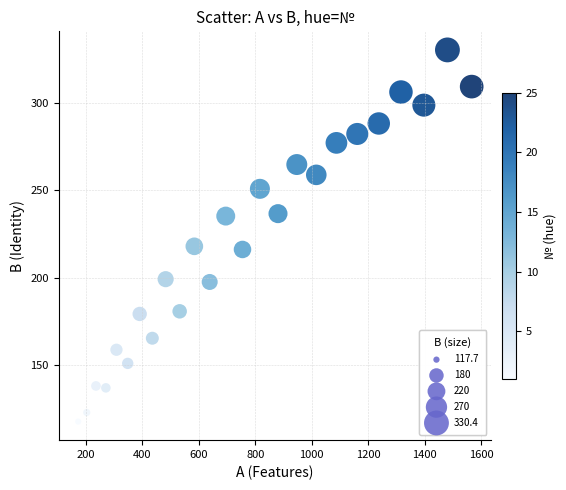

What is the range of Y values (max minus min)?

212.7